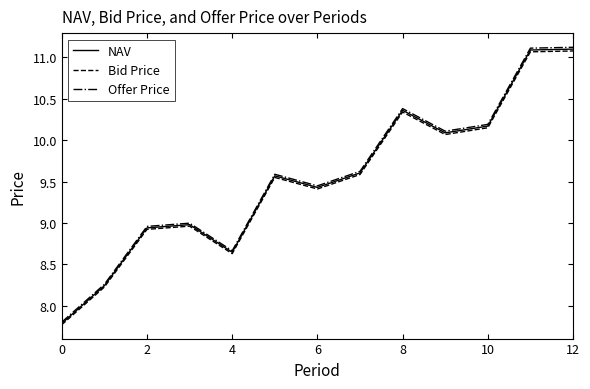

What is the minimum value shown in the chart?

7.8